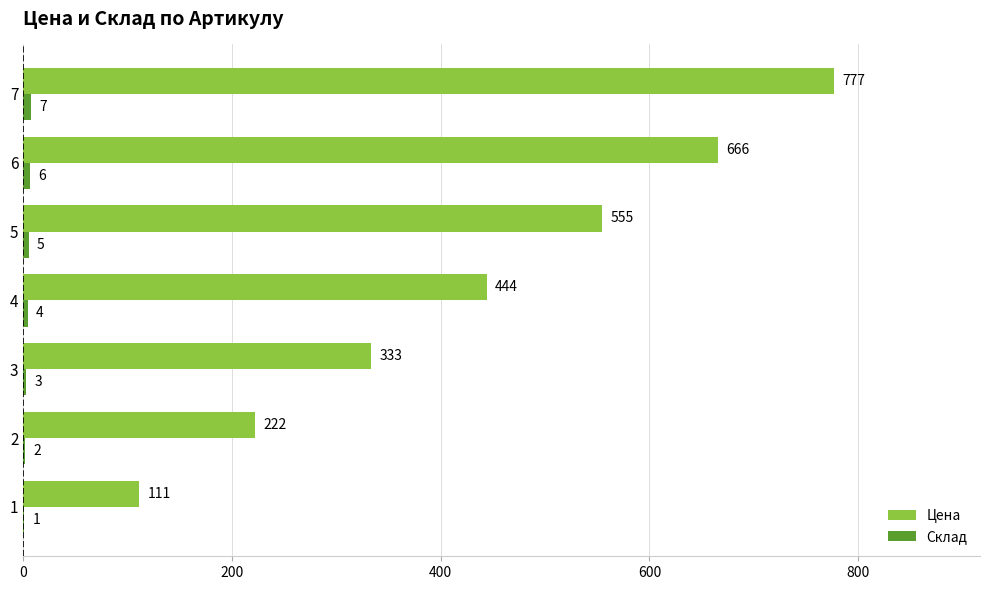

True or false: Цена has a value of 454 at 3.

False